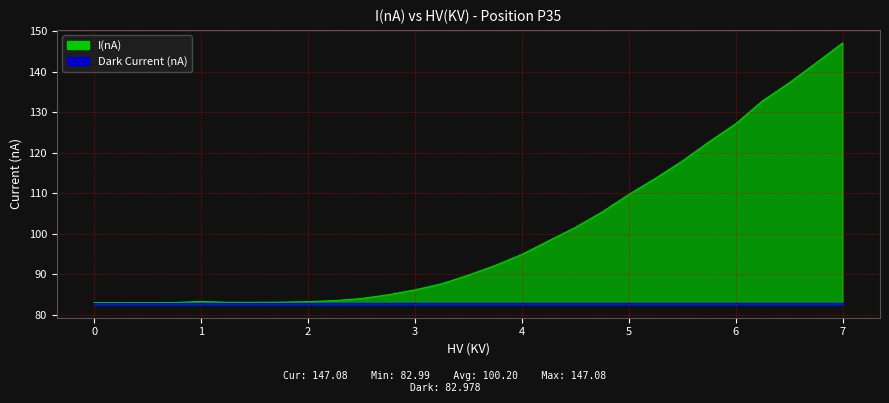

What is the ratio of the value at 4.5 to the value at 0.25?

1.2